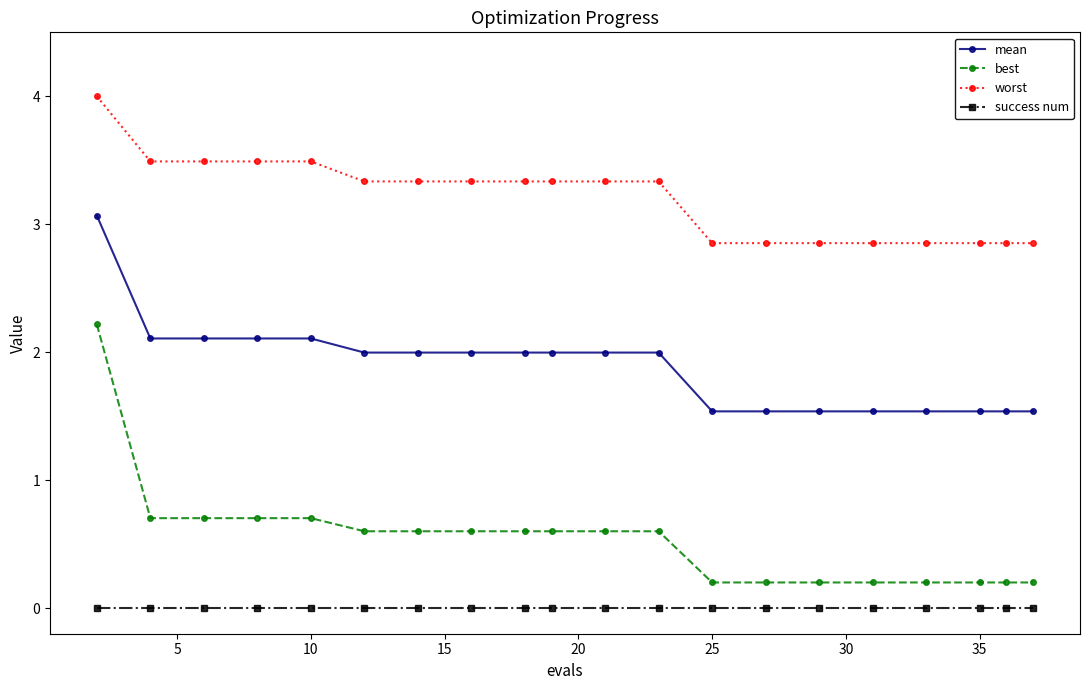

How many worst values are between 2 and 3?

8